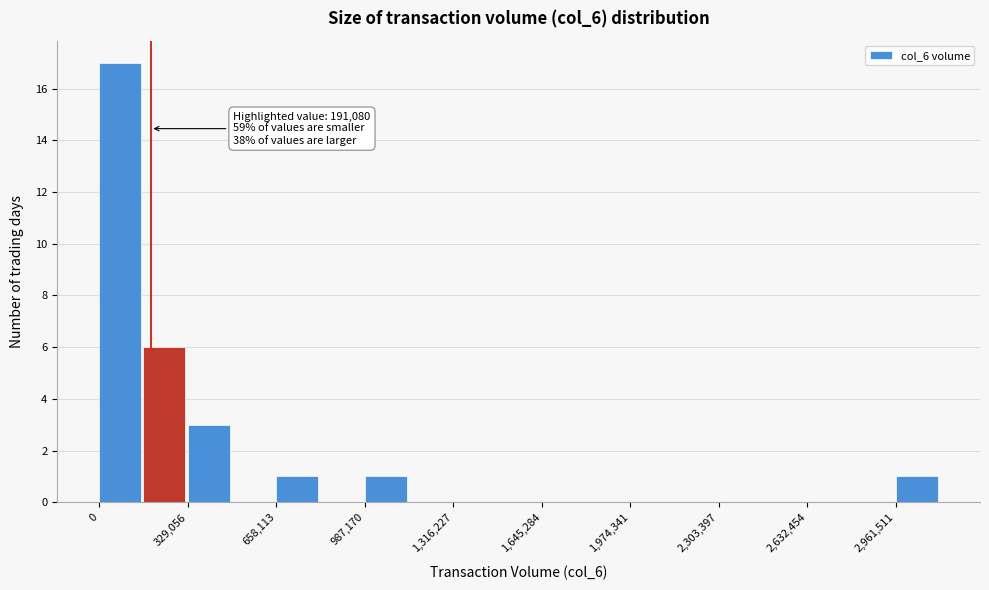

Read against the x-axis, roughly where is the centre of the tallest bar?

100000